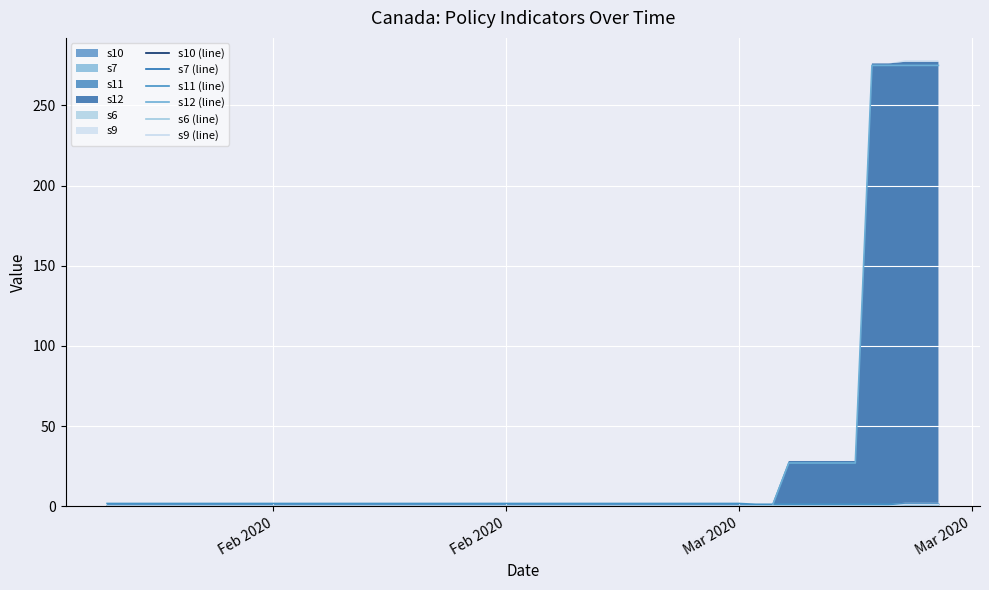

Rank the series by their maximum value, from highest to lowest.

s12 (line), s11 (line), s7 (line), s9 (line), s10 (line), s6 (line)